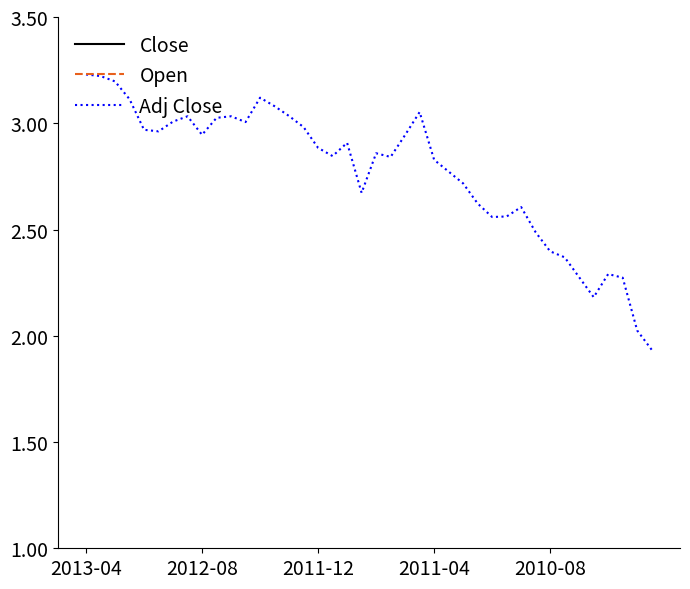

What is the total value across all series at 2013-04?

12.0